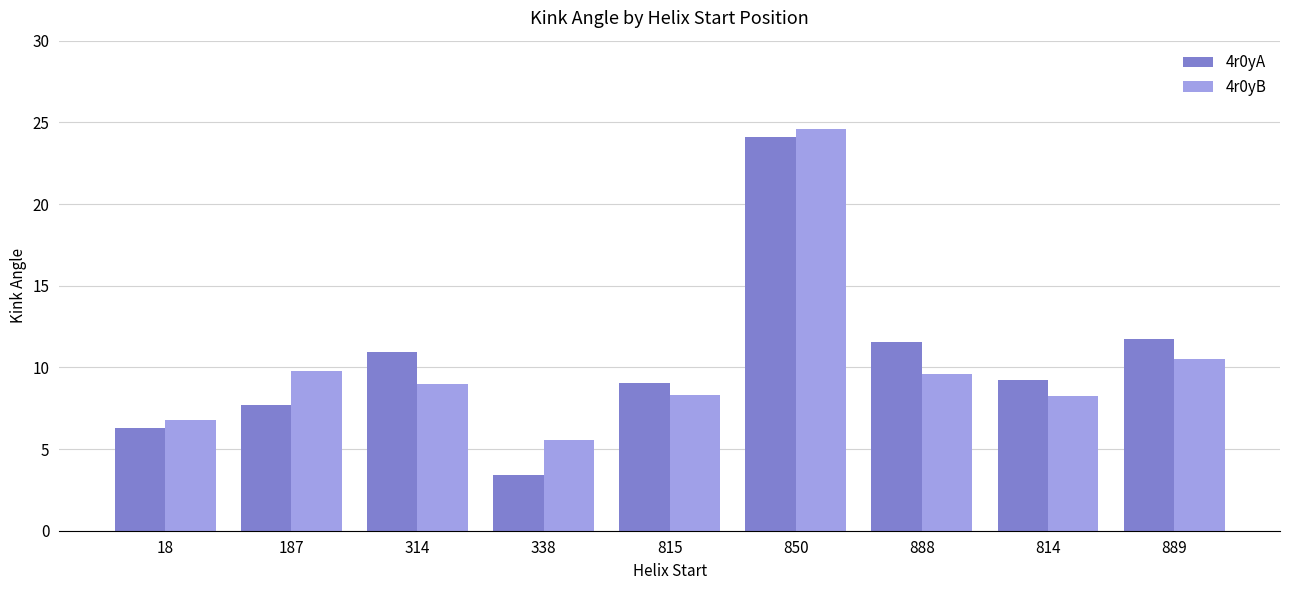

At 187, list the series in order from smallest to largest.

4r0yA, 4r0yB